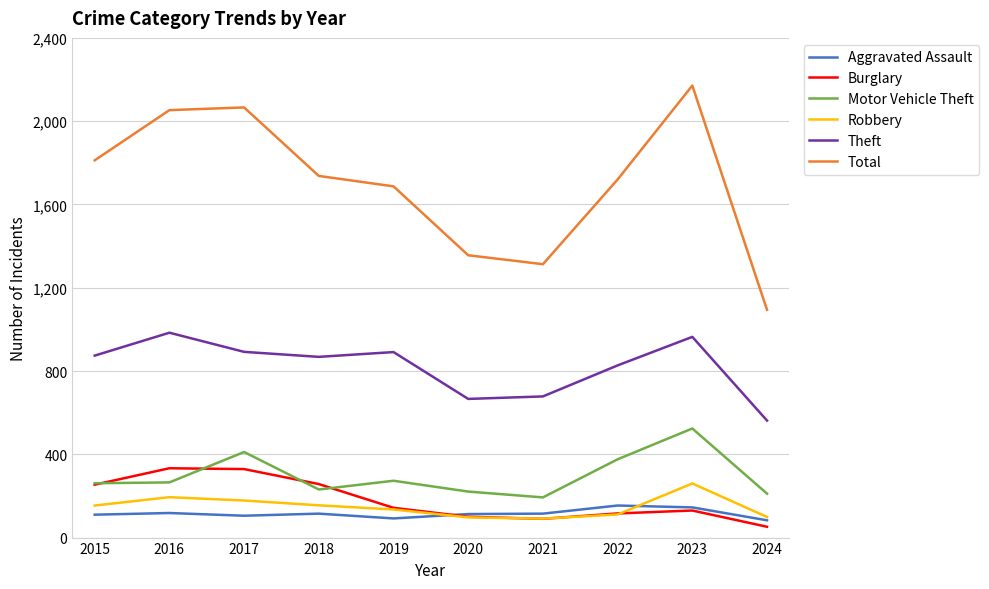

True or false: Aggravated Assault and Total cross at least once.

False